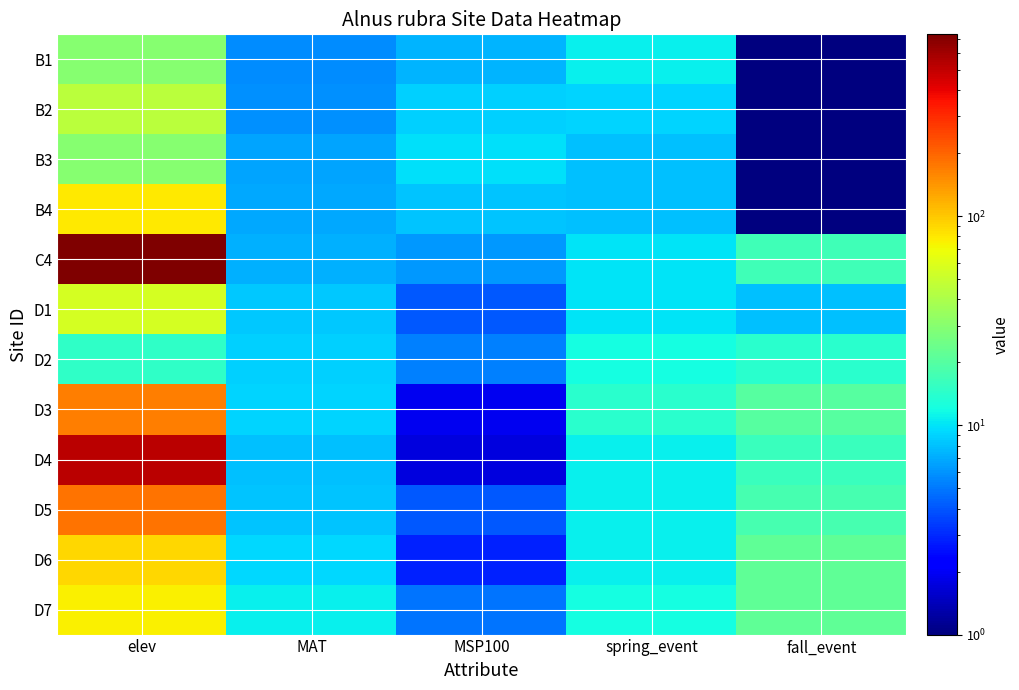

Count the number of data series in this chart.

12